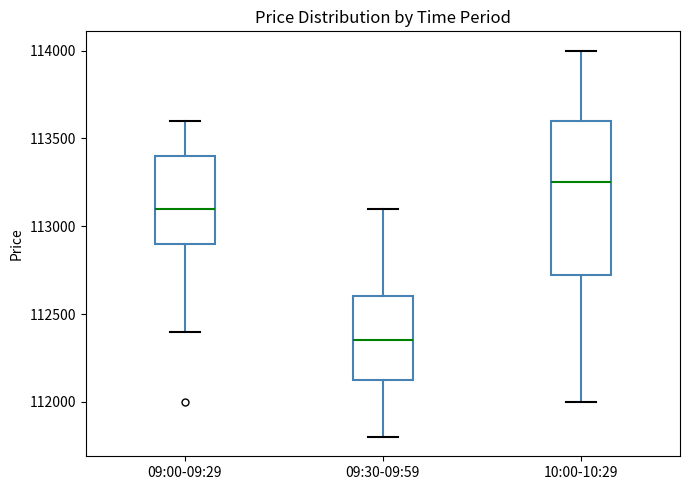

Reading left to right, transcribe this box plot: for each box, give where its median line is, the range the box spans, and where its two whiskers end, as read against the y-axis. The values are not printed on the chart, so give them approximately, as read against the axis.

09:00-09:29: median 113100, box 112900 to 113400, whiskers 112400 to 113600
09:30-09:59: median 112350, box 112150 to 112600, whiskers 111800 to 113100
10:00-10:29: median 113250, box 112750 to 113600, whiskers 112000 to 114000